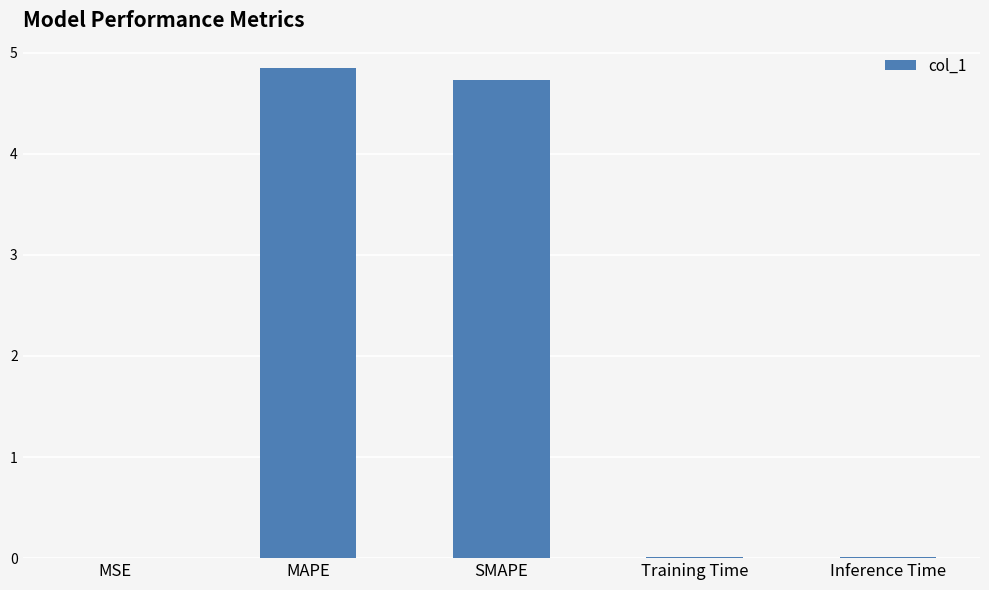

Is it true that the value at SMAPE is 4.7?

True